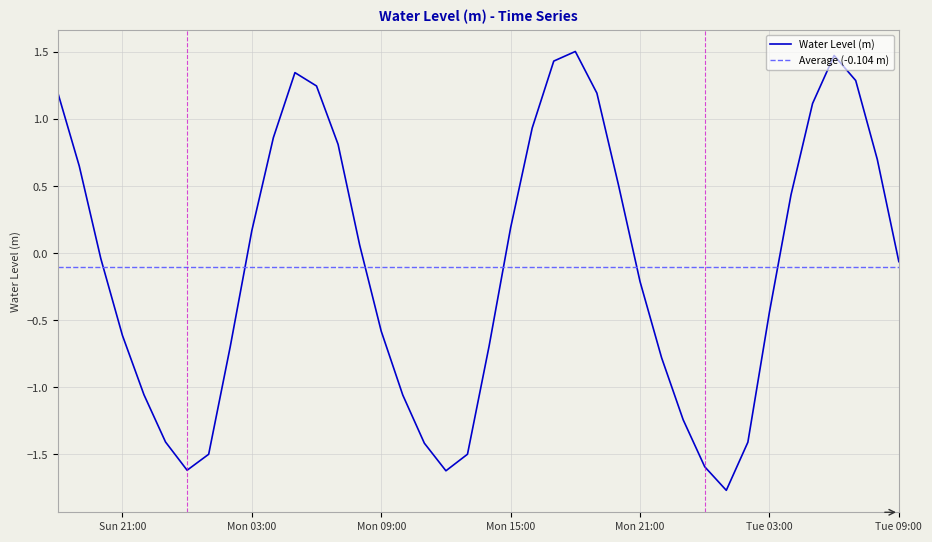

Rank the categories by value from lowest to highest.

2023-03-21 01:00:00, 2023-03-20 12:00:00, 2023-03-20 00:00:00, 2023-03-21 00:00:00, 2023-03-20 01:00:00, 2023-03-20 13:00:00, 2023-03-20 11:00:00, 2023-03-21 02:00:00, 2023-03-19 23:00:00, 2023-03-20 23:00:00, 2023-03-20 10:00:00, 2023-03-19 22:00:00, 2023-03-20 22:00:00, 2023-03-20 02:00:00, 2023-03-20 14:00:00, 2023-03-19 21:00:00, 2023-03-20 09:00:00, 2023-03-21 03:00:00, 2023-03-20 21:00:00, 2023-03-21 09:00:00, 2023-03-19 20:00:00, 2023-03-20 08:00:00, 2023-03-20 03:00:00, 2023-03-20 15:00:00, 2023-03-21 04:00:00, 2023-03-20 20:00:00, 2023-03-19 19:00:00, 2023-03-21 08:00:00, 2023-03-20 07:00:00, 2023-03-20 04:00:00, 2023-03-20 16:00:00, 2023-03-21 05:00:00, 2023-03-20 19:00:00, 2023-03-19 18:00:00, 2023-03-20 06:00:00, 2023-03-21 07:00:00, 2023-03-20 05:00:00, 2023-03-20 17:00:00, 2023-03-21 06:00:00, 2023-03-20 18:00:00